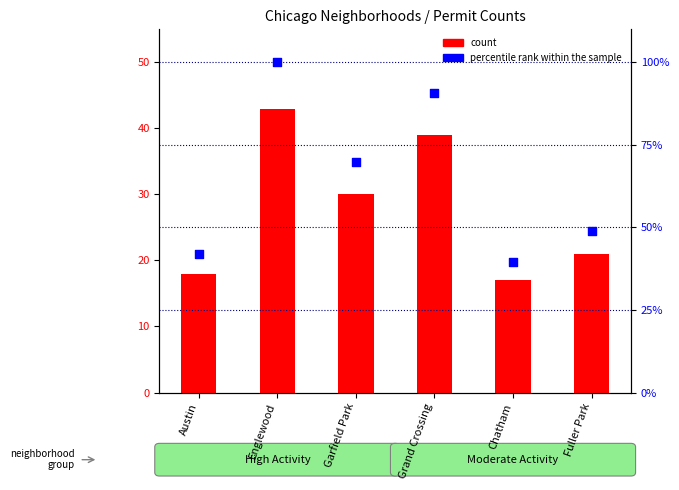

Which series has the widest spread of Y values?

percentile rank within the sample